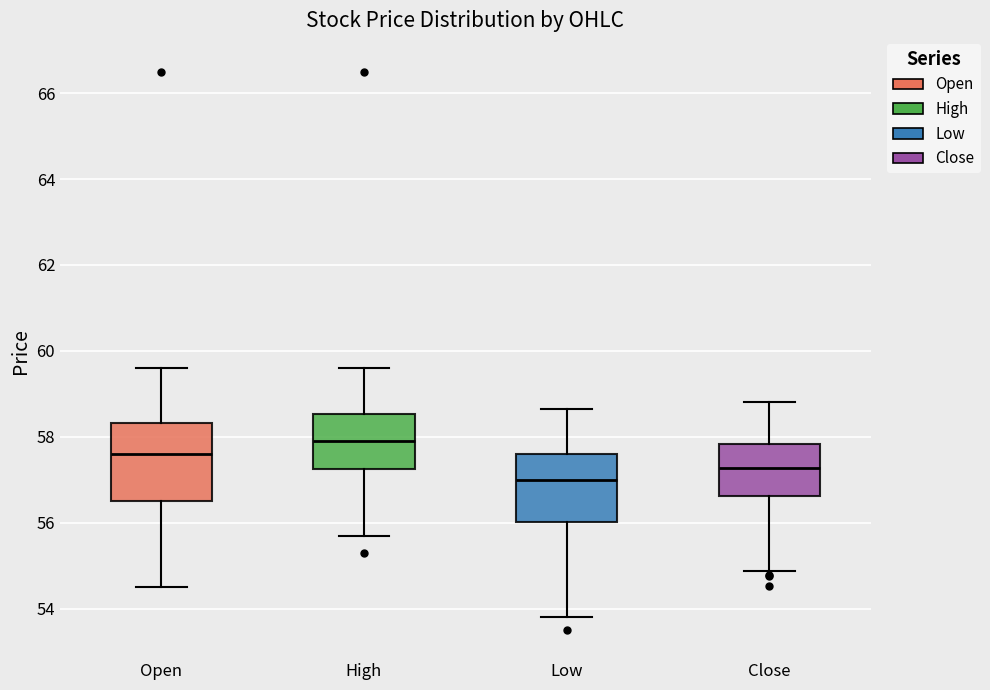

Reading left to right, read every box against the y-axis: the position of its median line, the range the box covers, and the ends of its whiskers. The values are not printed on the chart, so give them approximately, as read against the axis.

Open: median 57.6, box 56.6 to 58.4, whiskers 54.6 to 59.6
High: median 58.0, box 57.2 to 58.6, whiskers 55.8 to 59.6
Low: median 57.0, box 56.0 to 57.6, whiskers 53.8 to 58.6
Close: median 57.2, box 56.6 to 57.8, whiskers 54.8 to 58.8